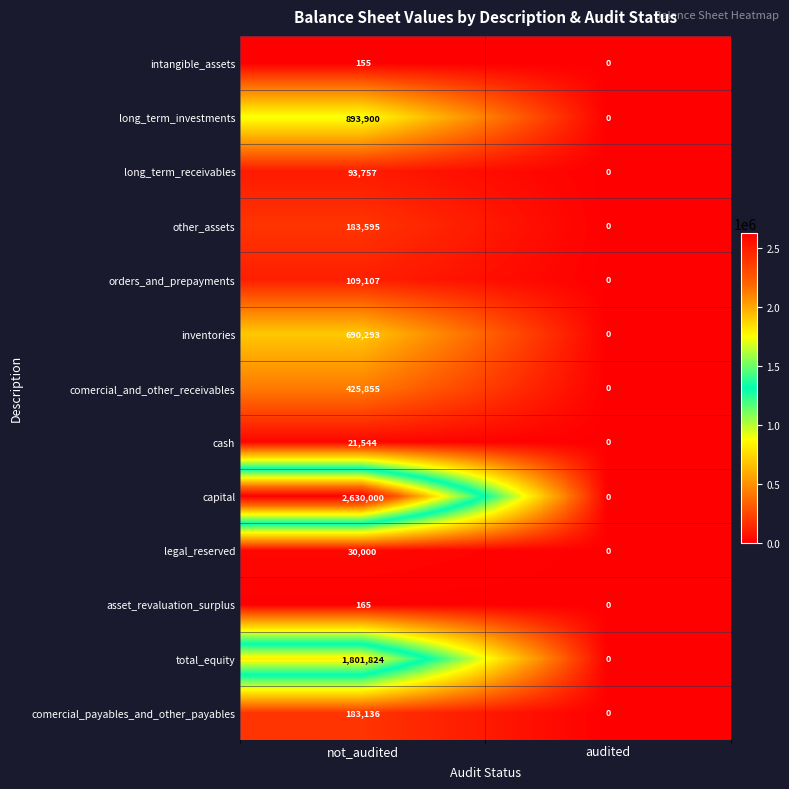

Rank the categories by other_assets value from lowest to highest.

audited, not_audited